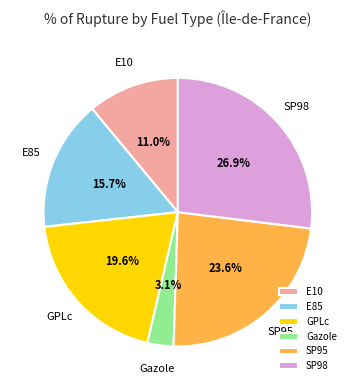

Combined, do Gazole and E85 account for over 50%?

No